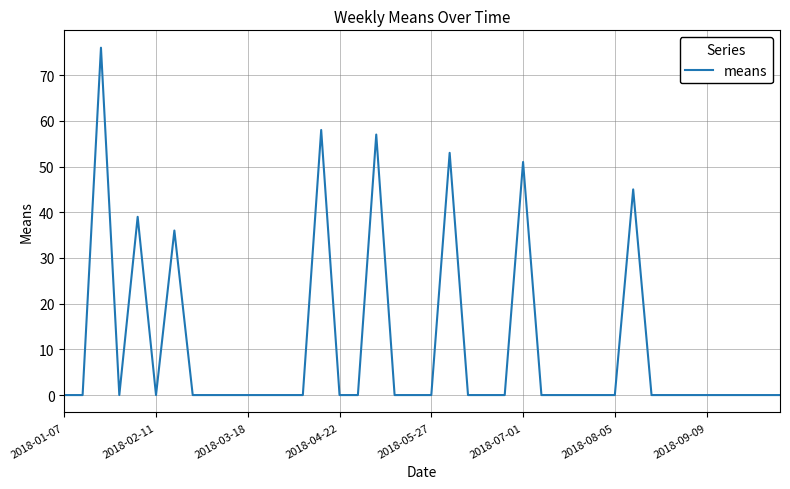

What is the greatest value displayed?

76